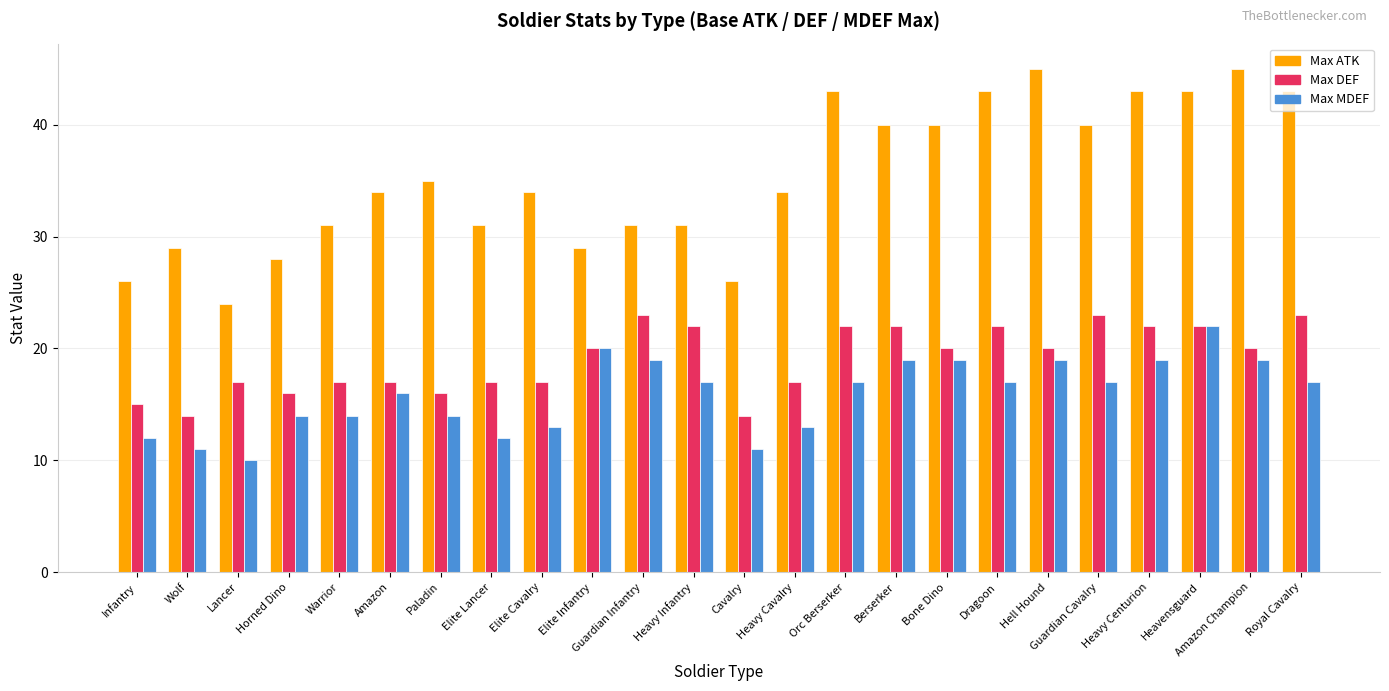

The Max ATK series shows 34 at Infantry. True or false?

False